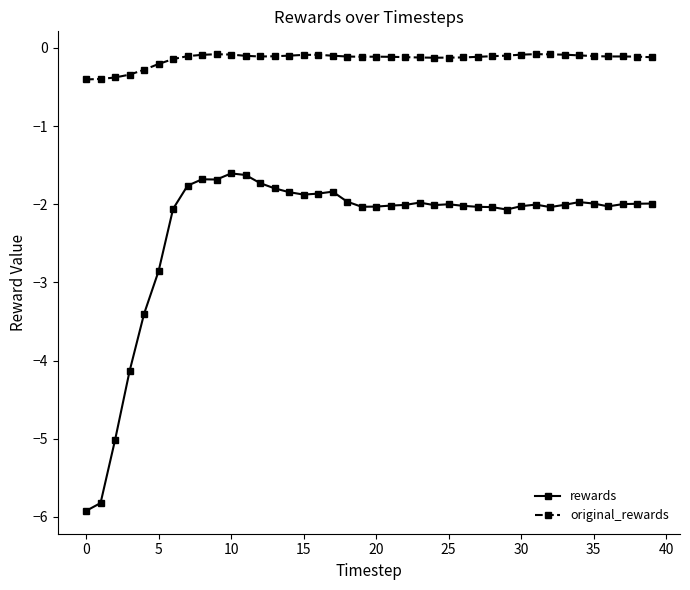

List the series in order of their overall mean, lowest first.

rewards, original_rewards